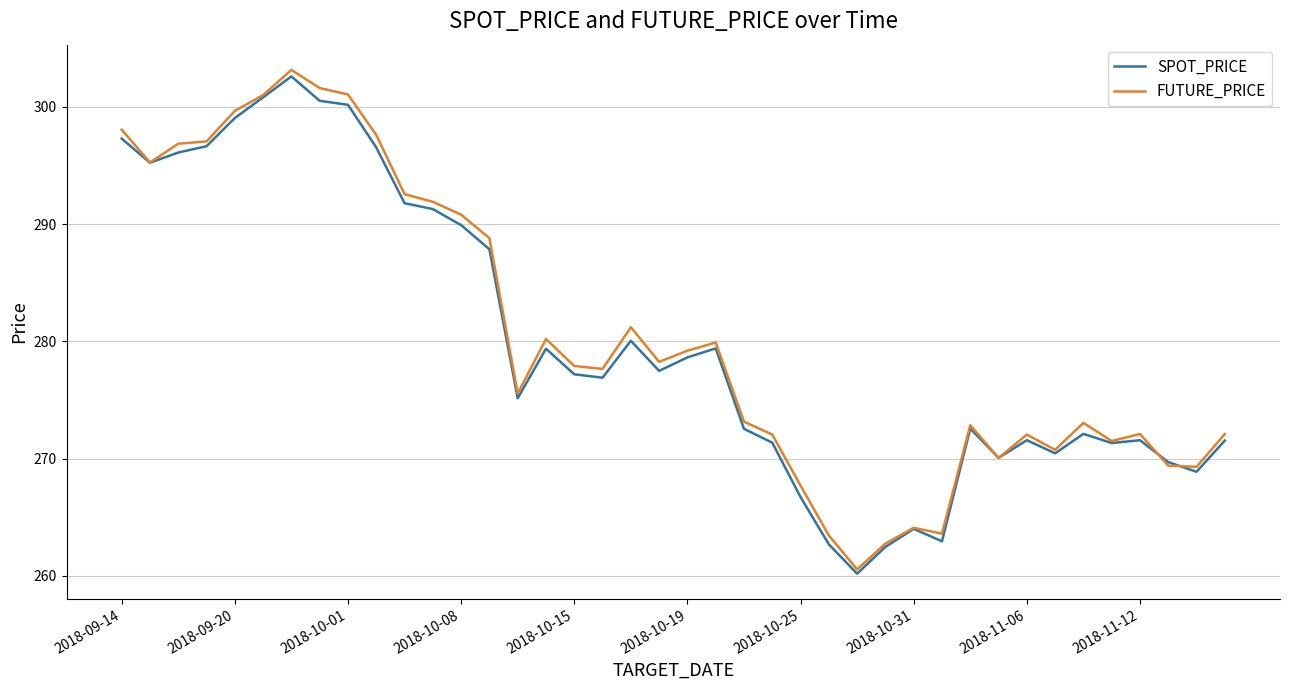

What is the minimum value for FUTURE_PRICE?

260.6